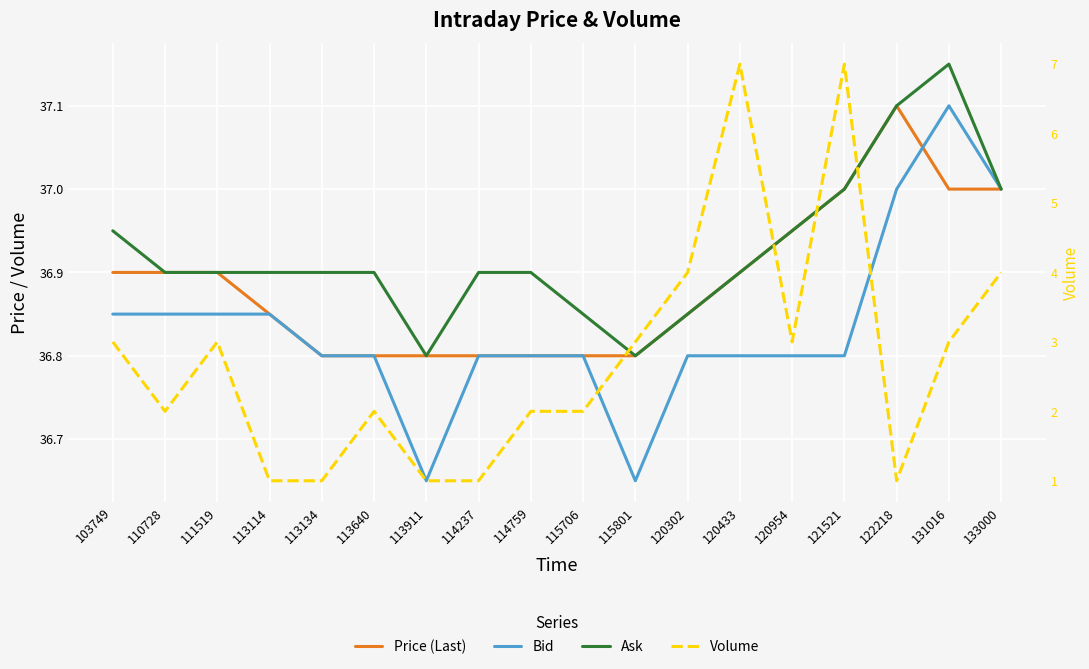

What is the average value of the Volume series?

2.8